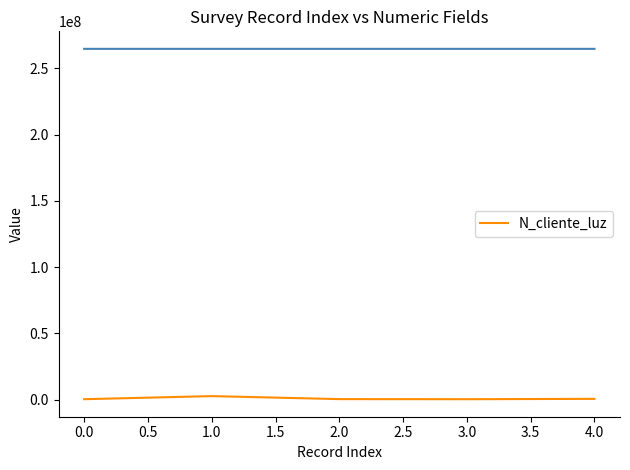

Reading left to right, list all the values displayed in this chart.

268734	2586314	324732	258663	521566